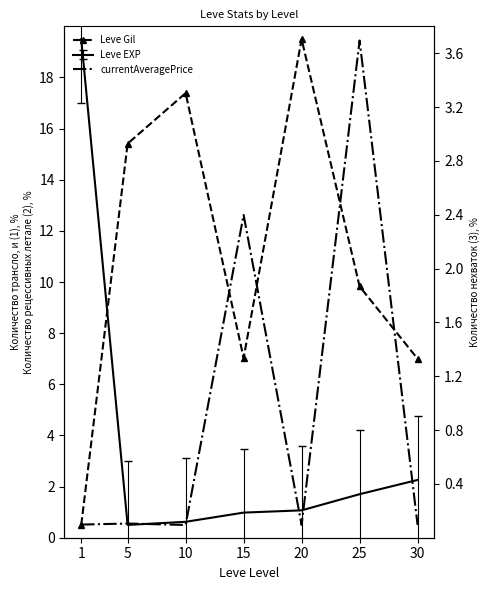

Rank the categories by Leve Gil value from lowest to highest.

1, 30, 15, 25, 5, 10, 20